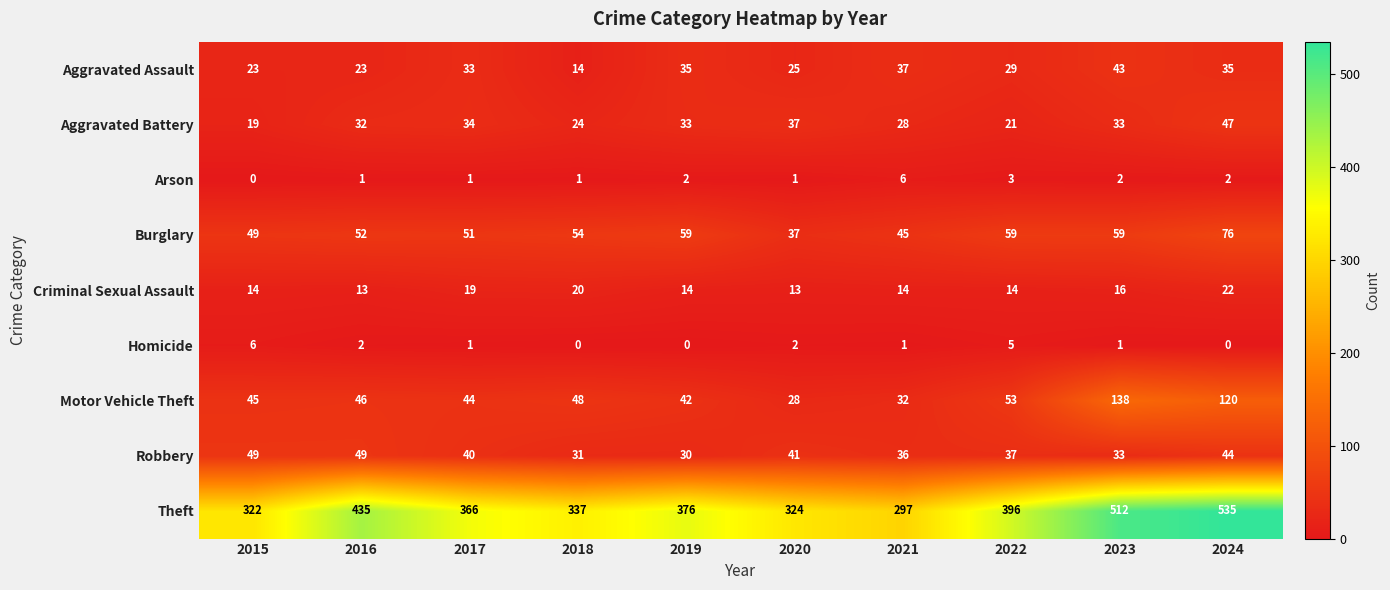

What is the average value of the Criminal Sexual Assault series?

16